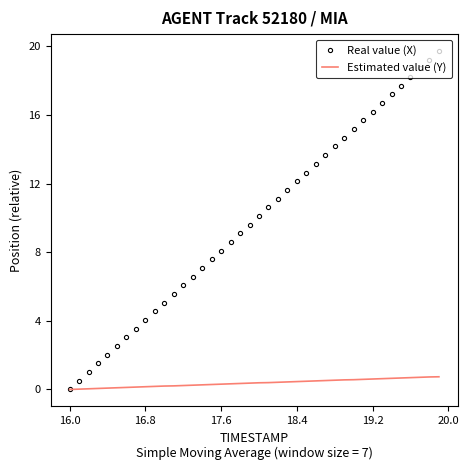

Which series has the largest range (max minus min)?

Real value (X)